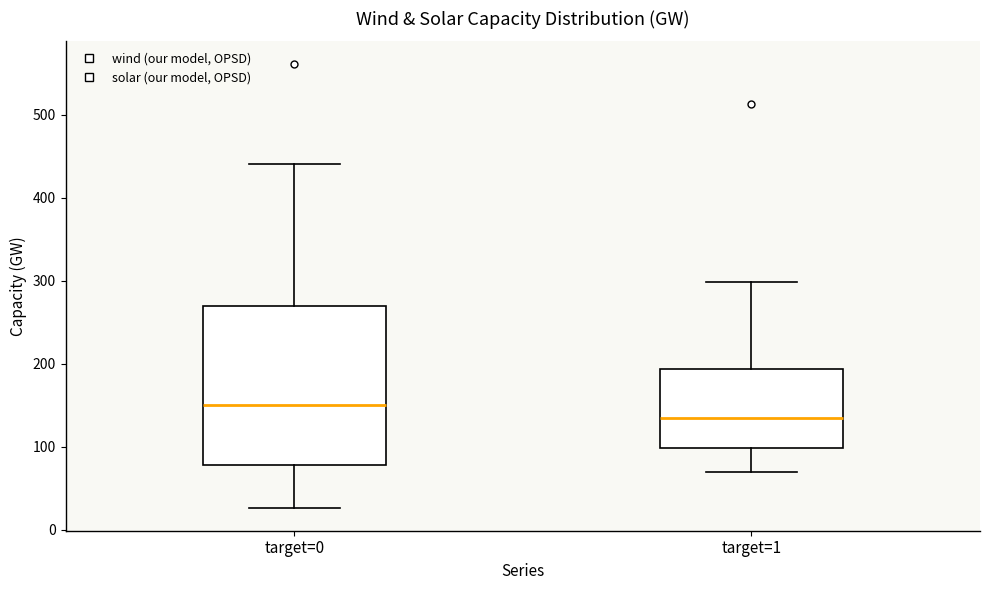

Reading left to right, transcribe this box plot: for each box, give where its median line is, the range the box spans, and where its two whiskers end, as read against the y-axis. The values are not printed on the chart, so give them approximately, as read against the axis.

target=0: median 150, box 80 to 270, whiskers 30 to 440
target=1: median 130, box 100 to 190, whiskers 70 to 300